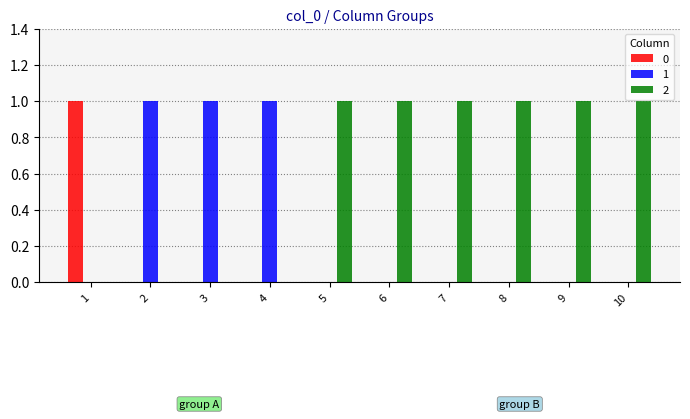

The value of 2 at 2 is 0. True or false?

True